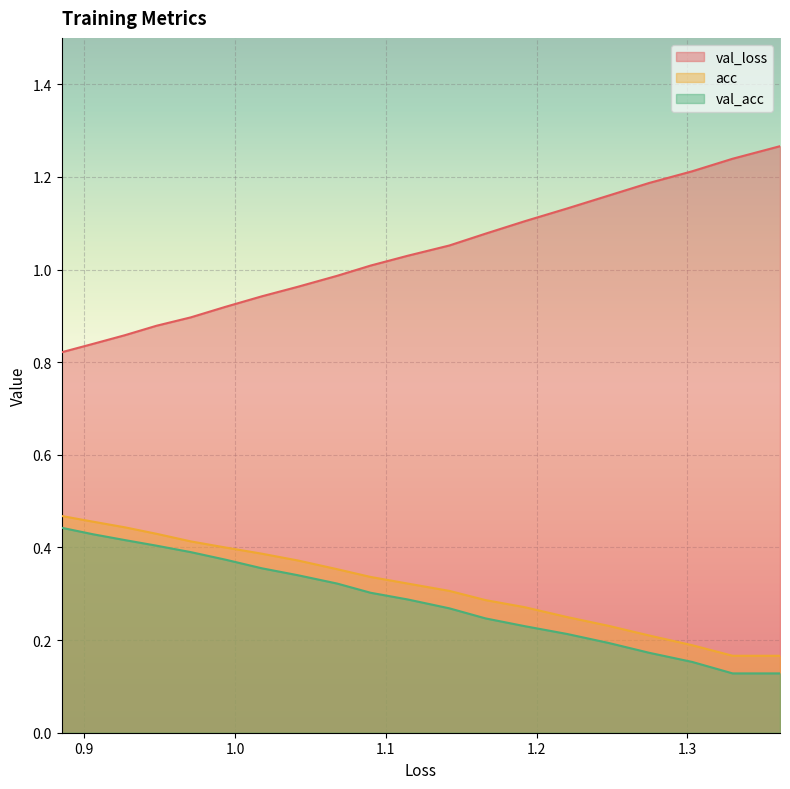

Which series has the largest total across all categories?

val_loss